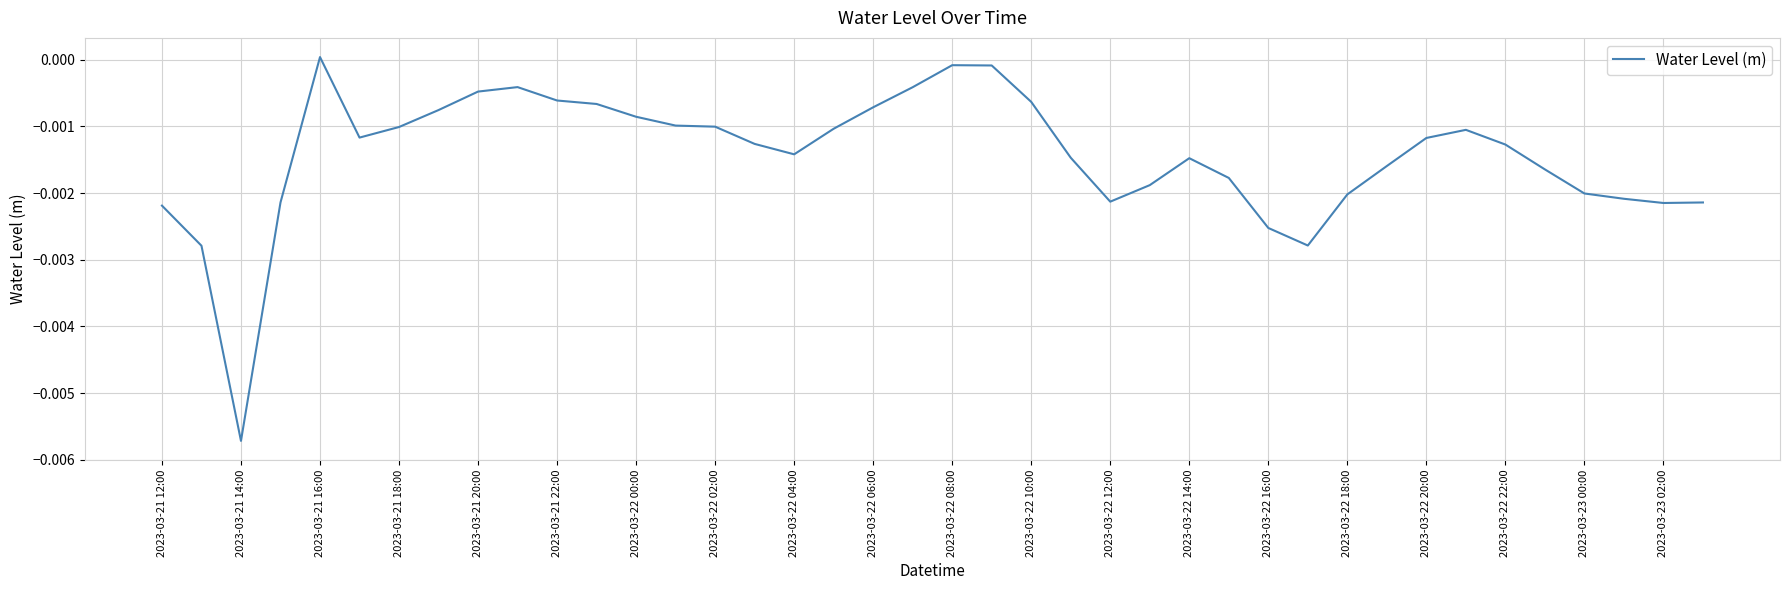

How many distinct data groups are displayed?

1